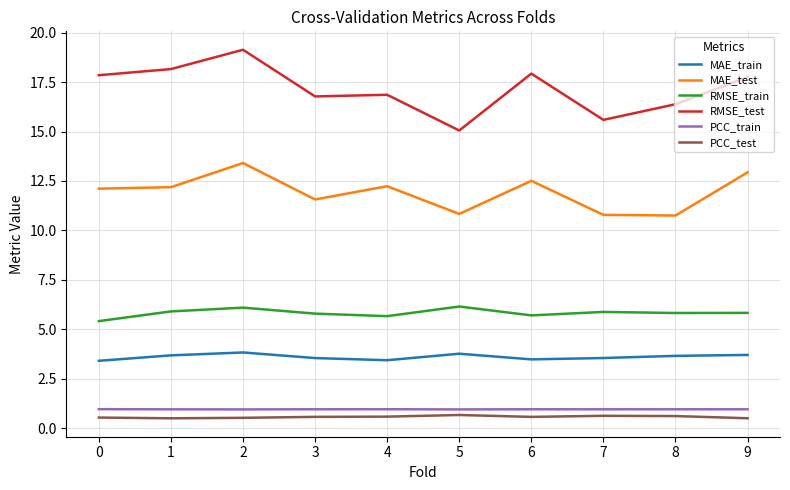

What is the lowest value of the RMSE_train series?

5.4